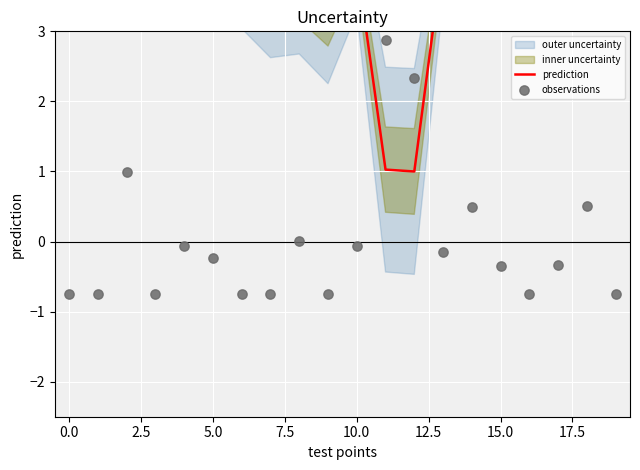

Which series has the largest total across all categories?

prediction